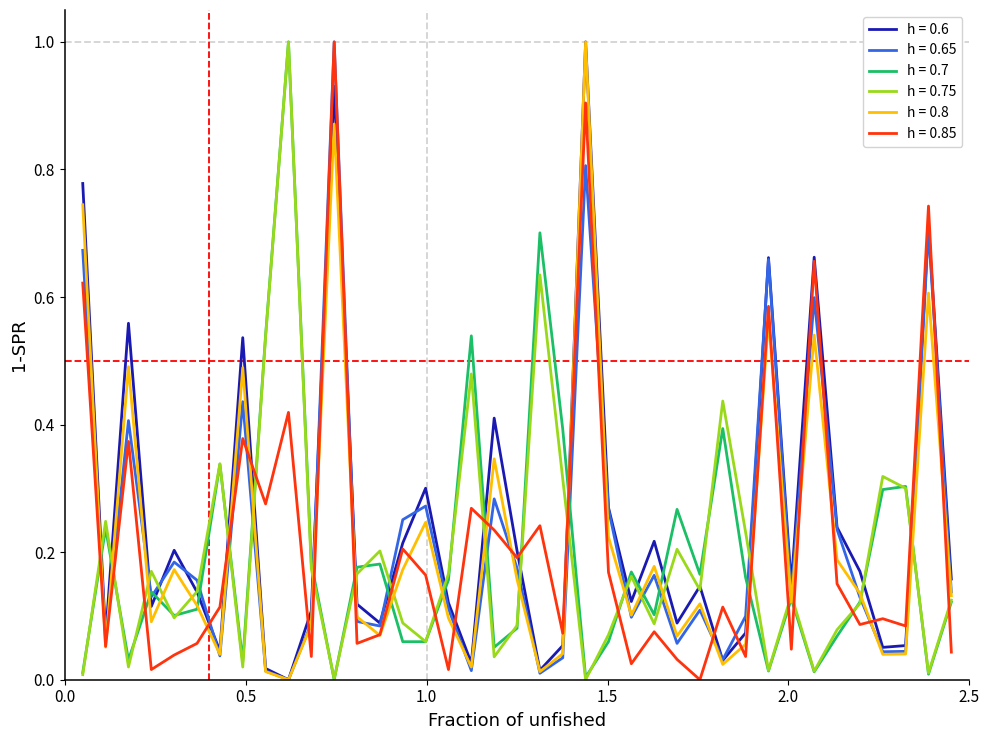

What is the greatest value displayed?

1.0